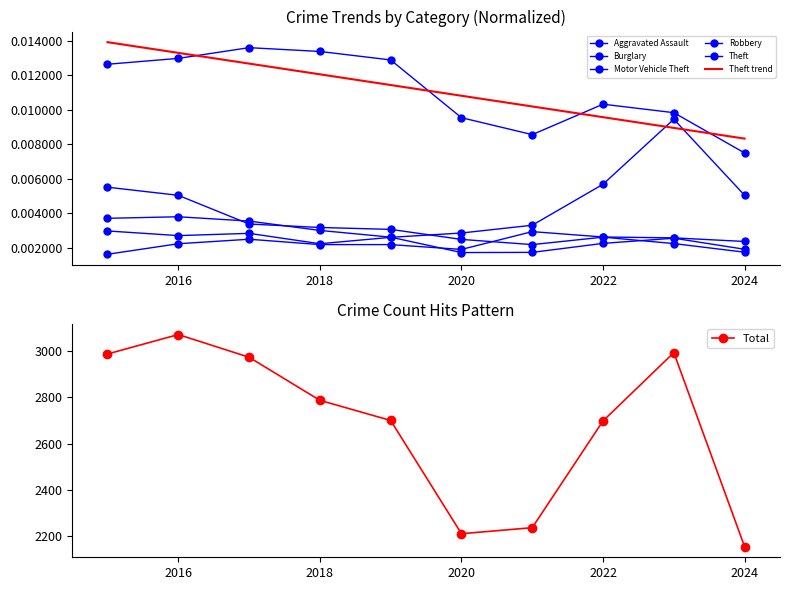

Between 2016 and 2022, which series saw the biggest shift?

Total